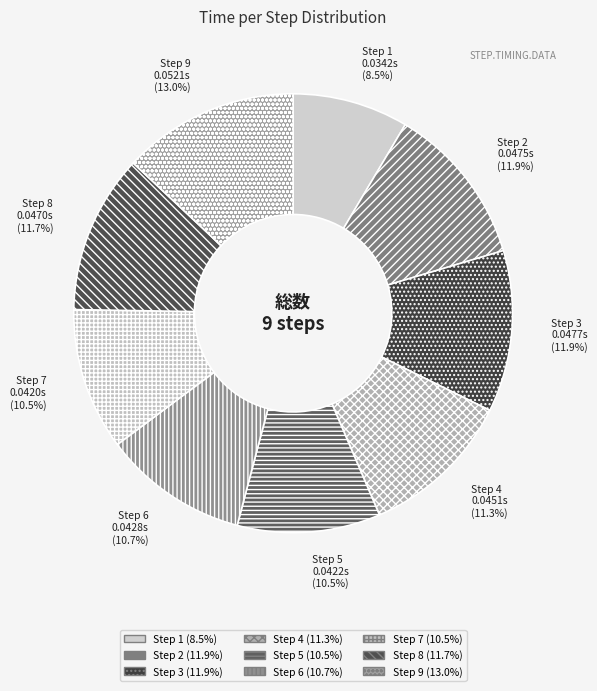

Do Step 9 and Step 3 together represent more than half of the pie?

No